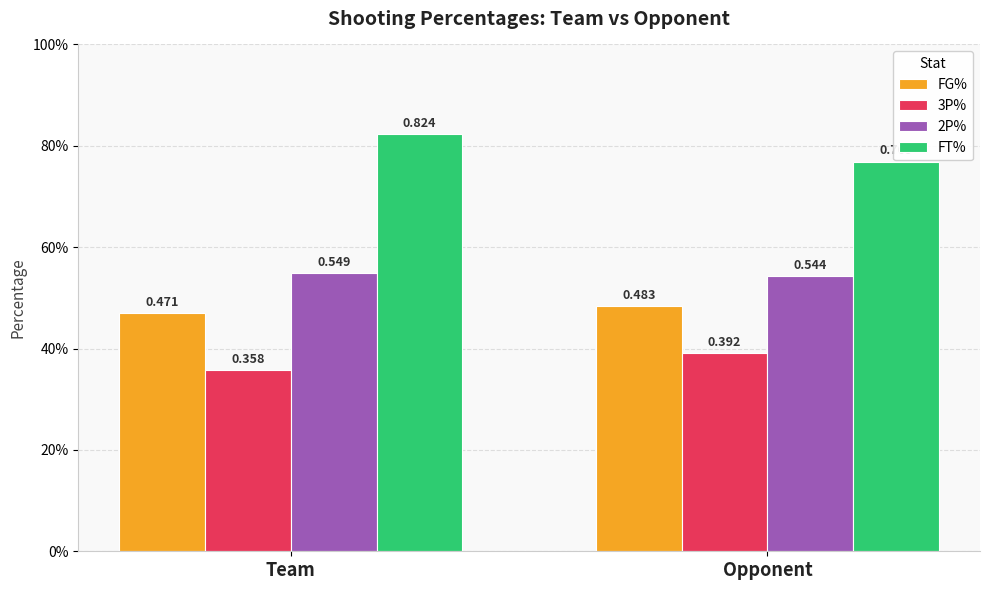

What position from the right is Opponent?

1